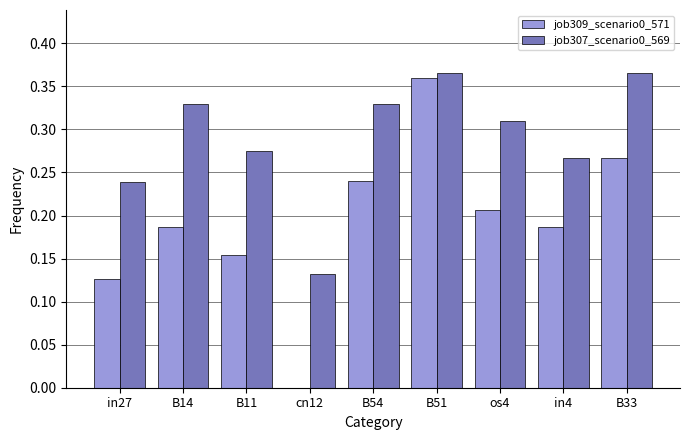

Which series has the largest range (max minus min)?

job309_scenario0_571